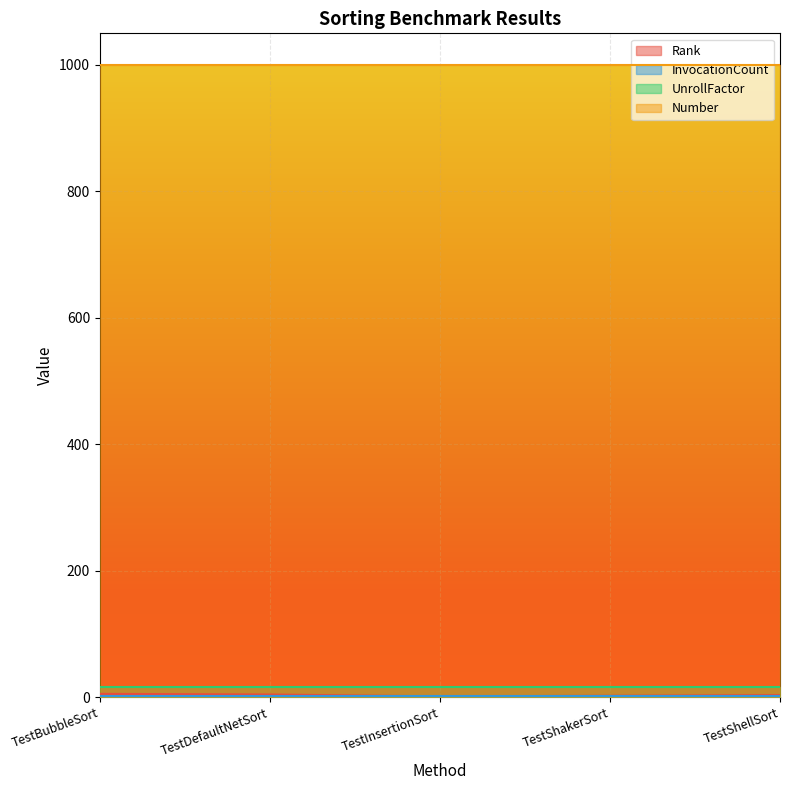

True or false: UnrollFactor and Rank intersect in this chart.

False